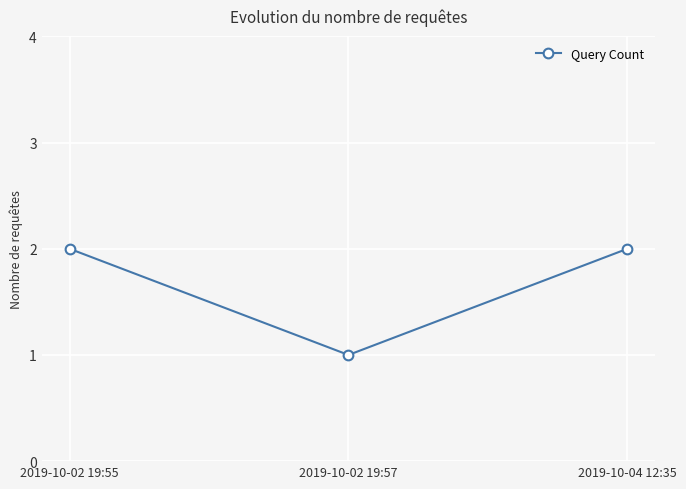

Which label corresponds to the smallest value in the chart?

2019-10-02 19:57